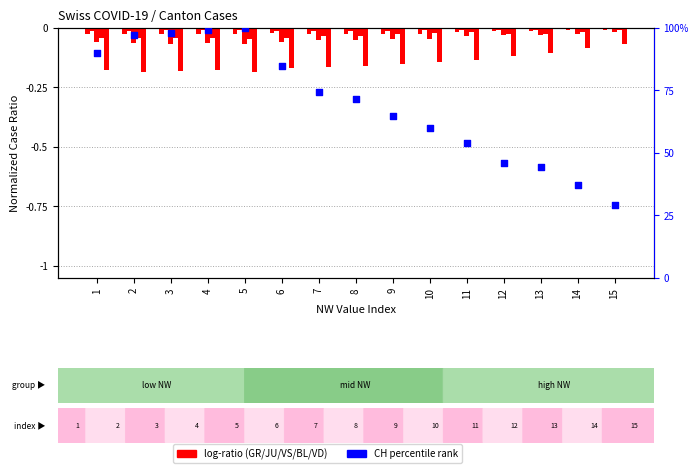

At how many categories does at least one series exceed 84?

6